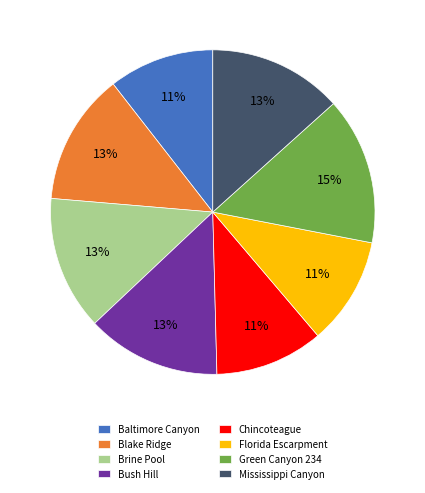

Approximately how many times larger is the value at Mississippi Canyon compared to Green Canyon 234?

0.9